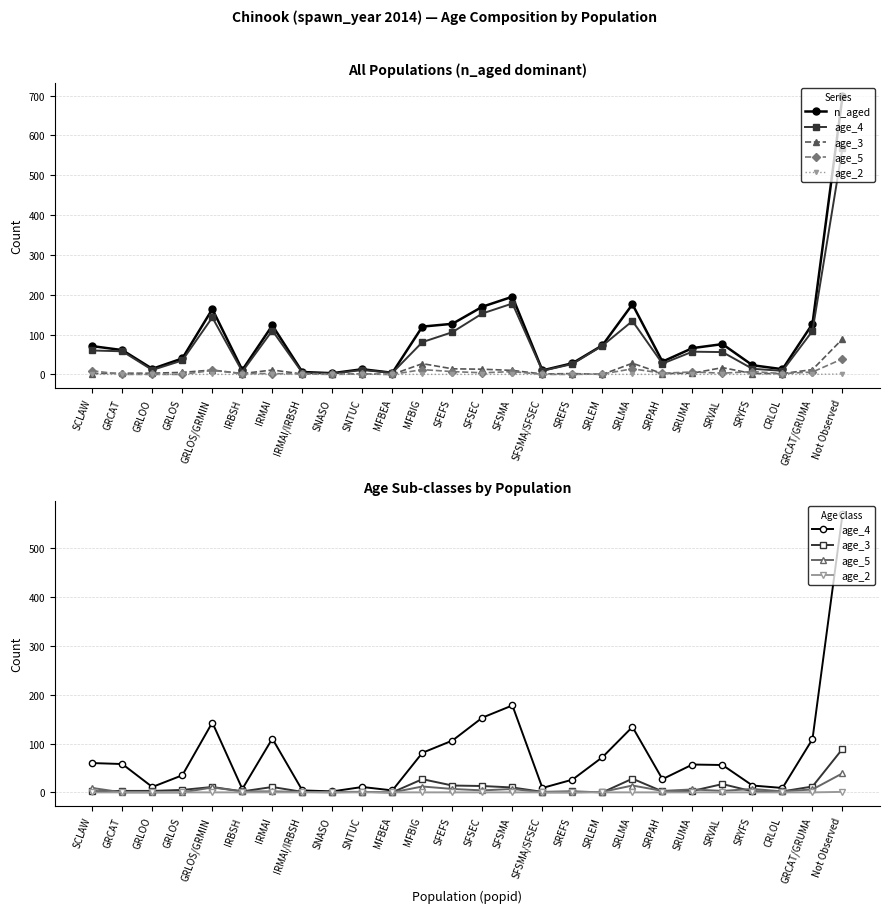

True or false: age_2 has a value of 0 at GRLOS/GRMIN.

False